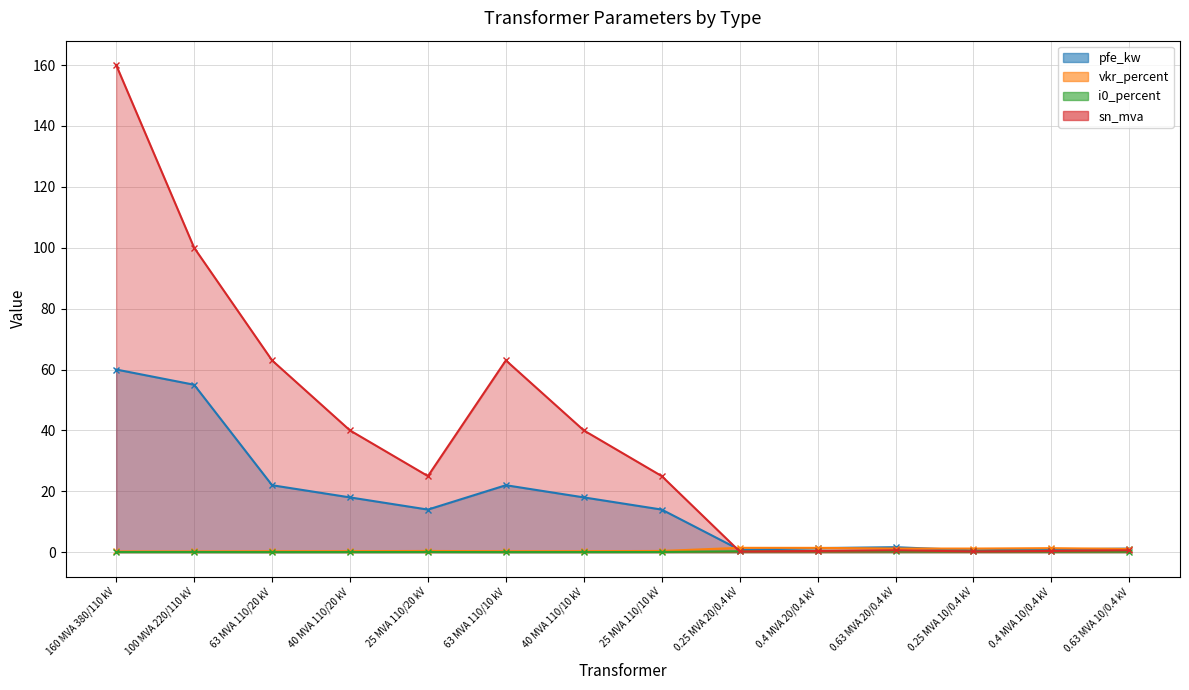

The value of vkr_percent at 0.25 MVA 10/0.4 kV is 1.2. True or false?

True